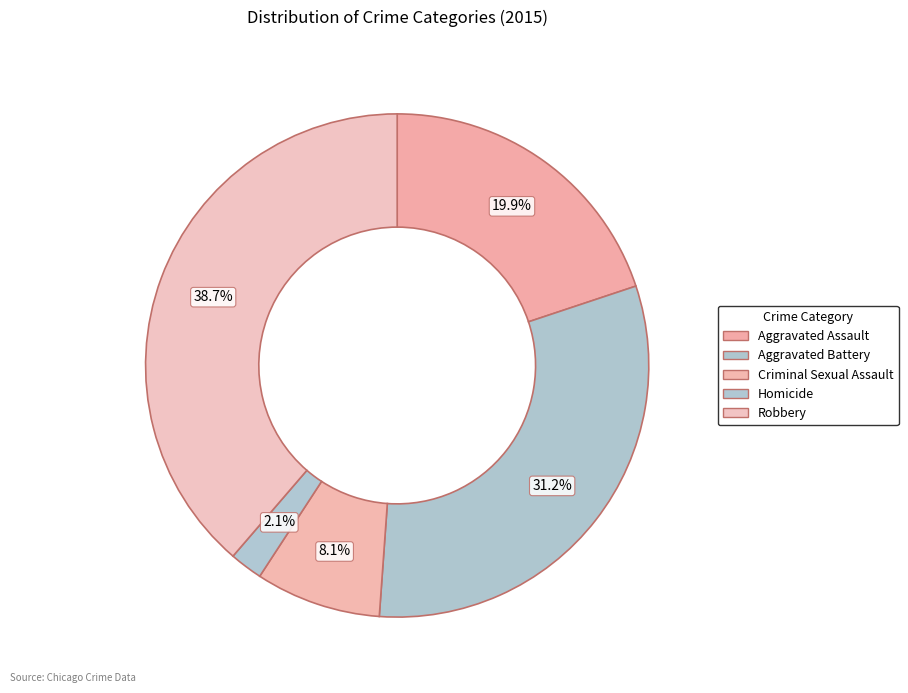

The Aggravated Assault slice represents 20% of the pie. True or false?

True